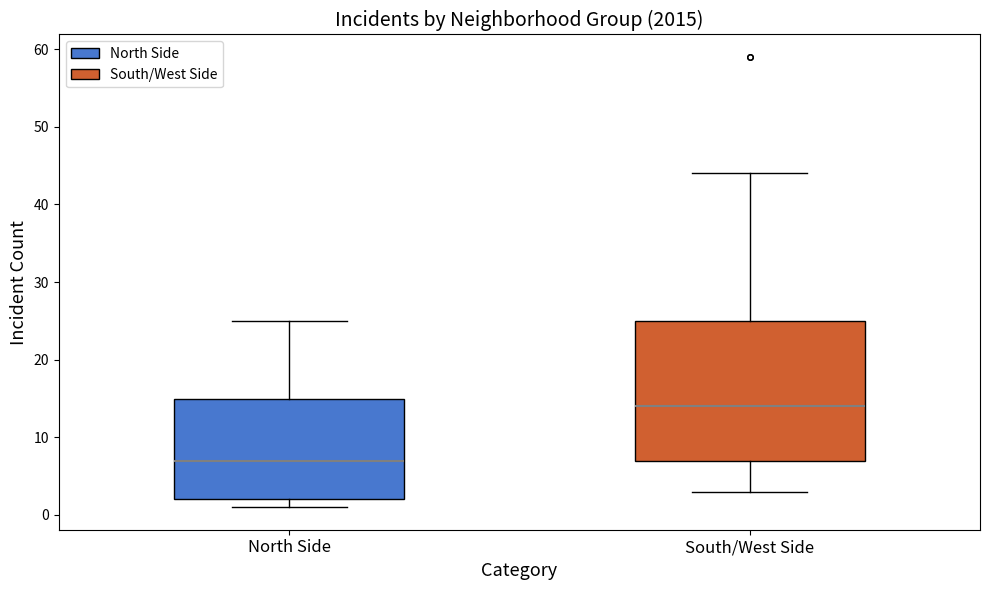

Where is the upper edge of the box for North Side on the y-axis? The values are not printed on the chart, so give them approximately, as read against the axis.

15